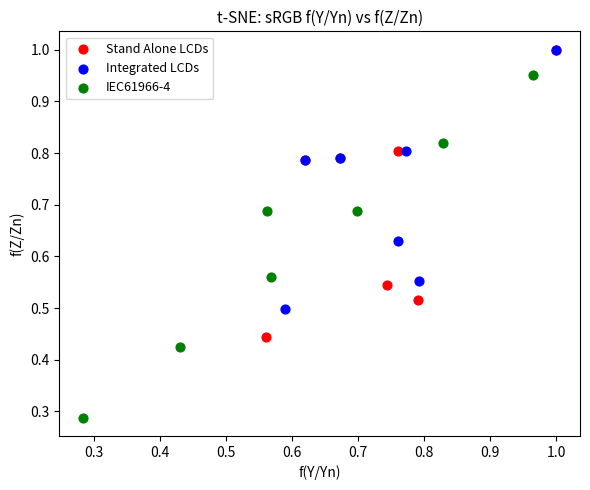

Which series has the widest spread of Y values?

IEC61966-4